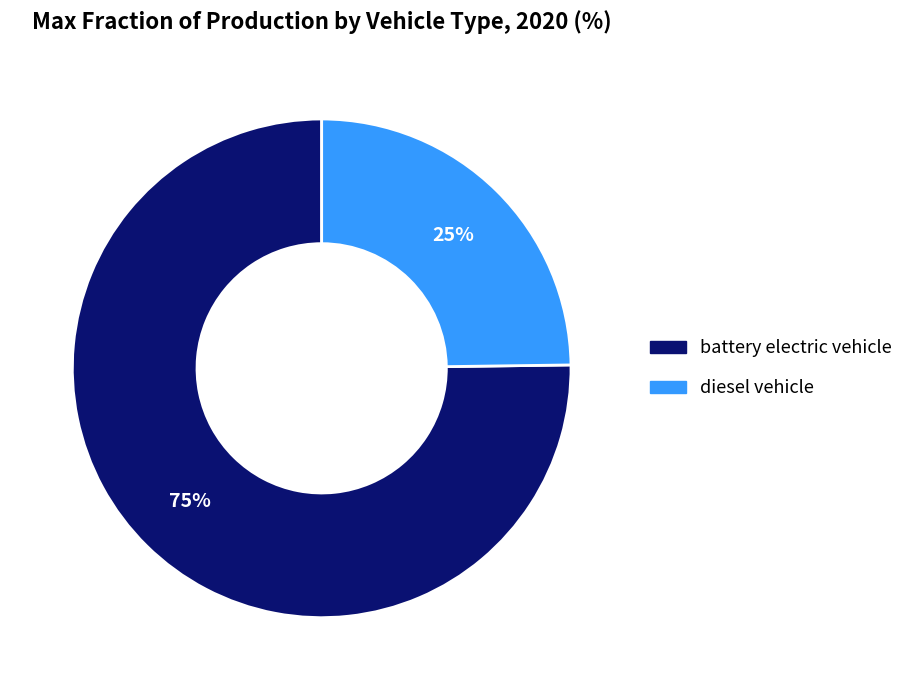

Is diesel vehicle the majority of the pie?

No